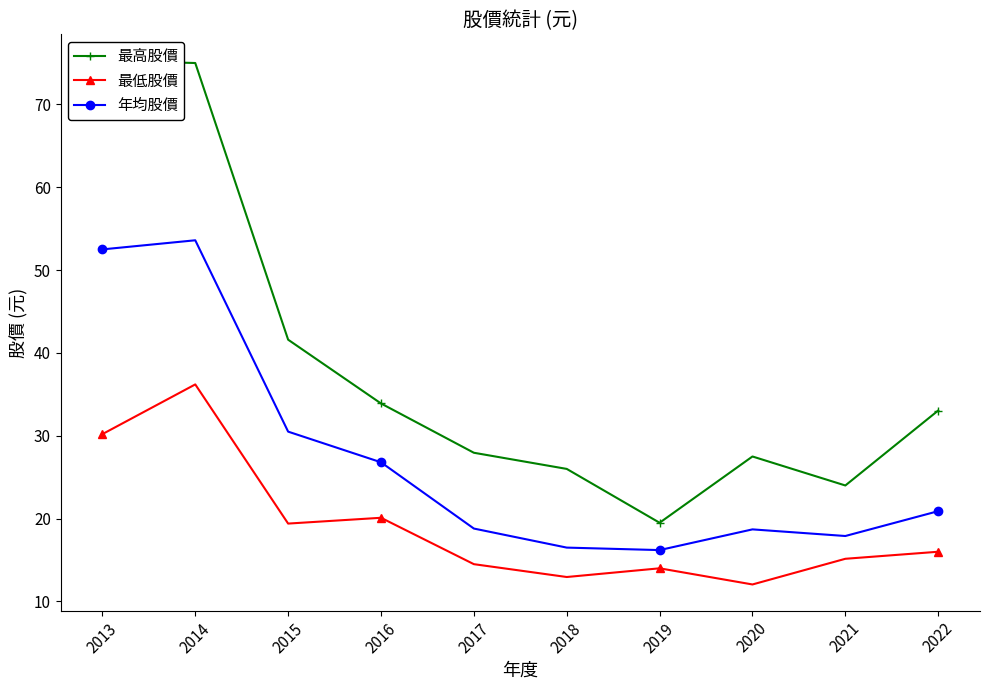

What is the maximum value for 年均股價?

53.6